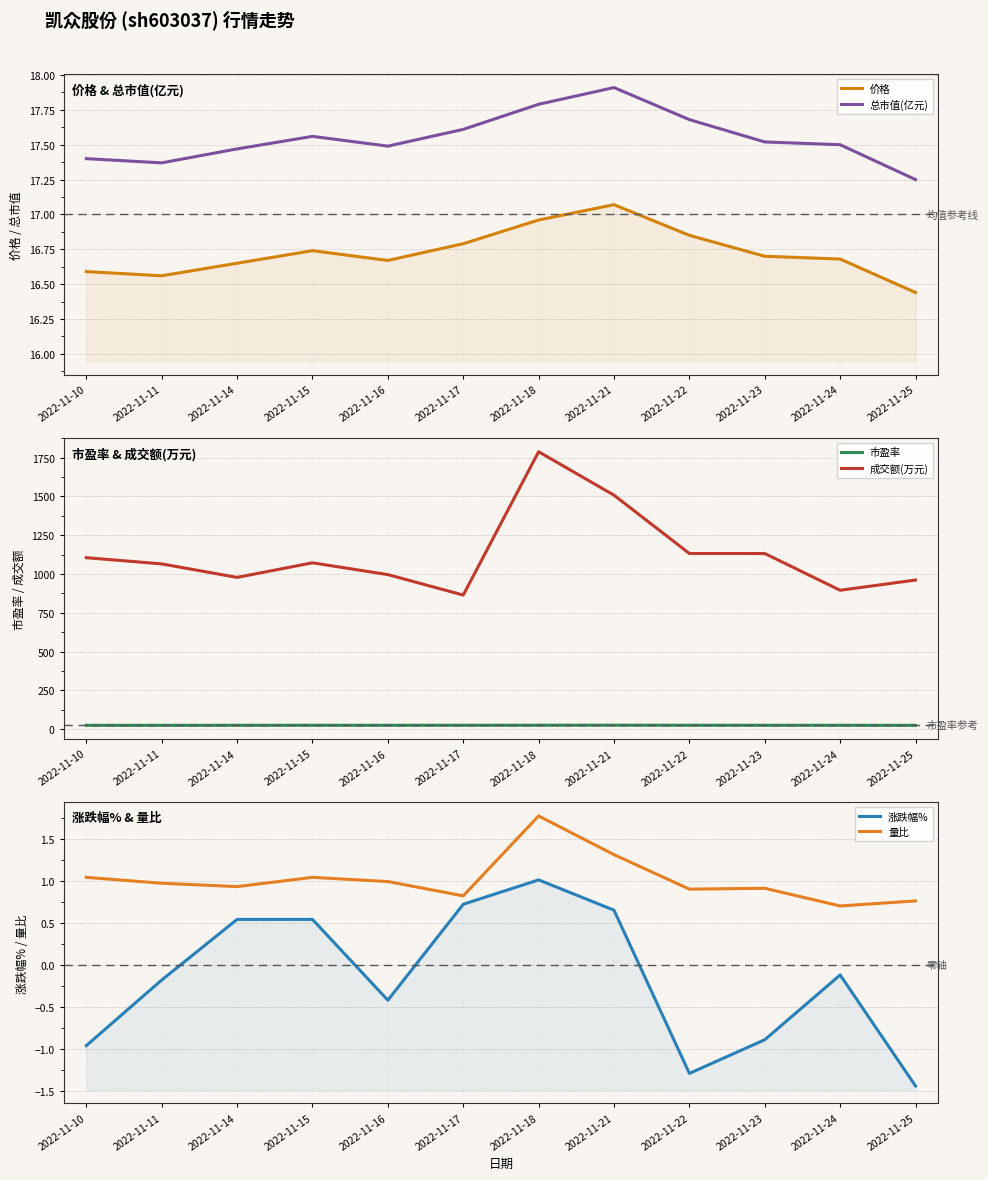

What is the value of the 总市值(亿元) point at the 1st from the left?

17.4